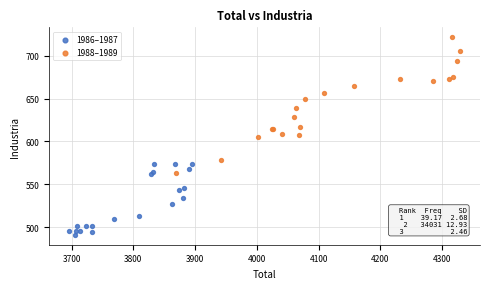

What are all the series names shown in the legend?

1986–1987, 1988–1989